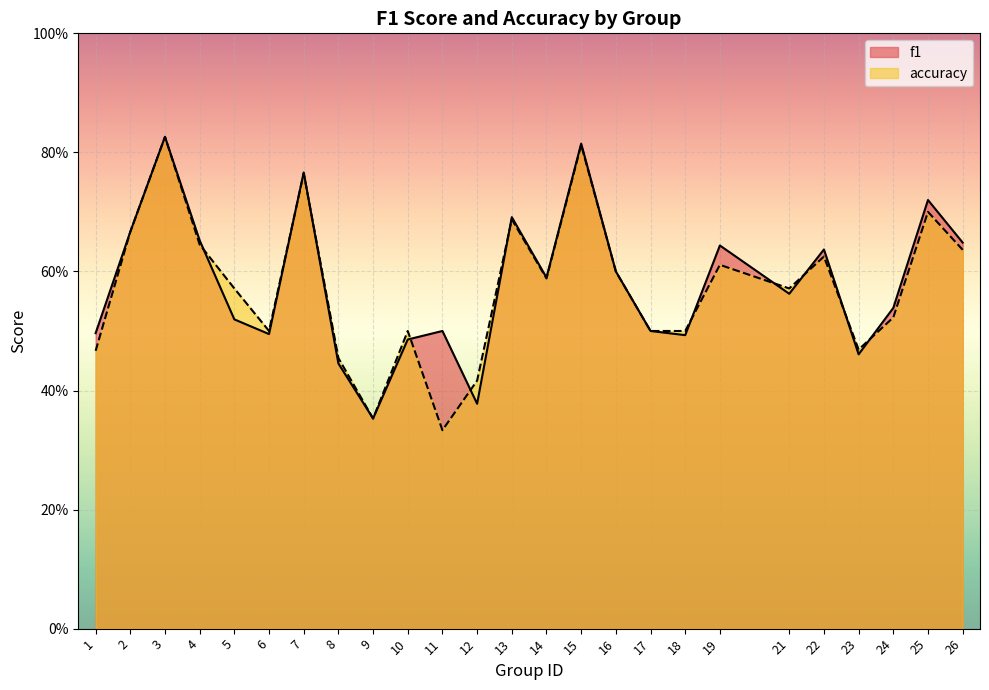

Where do accuracy and f1 first cross each other?

4 and 5